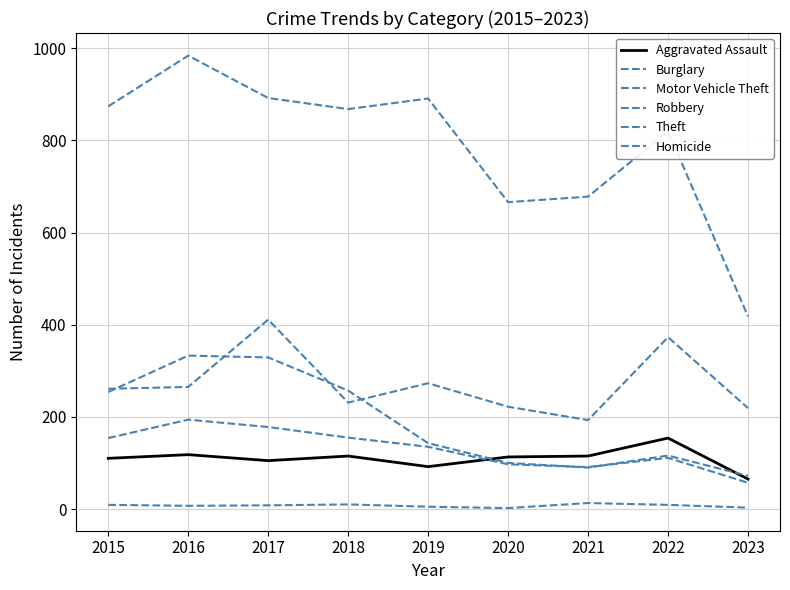

How many lines are shown in the chart?

6